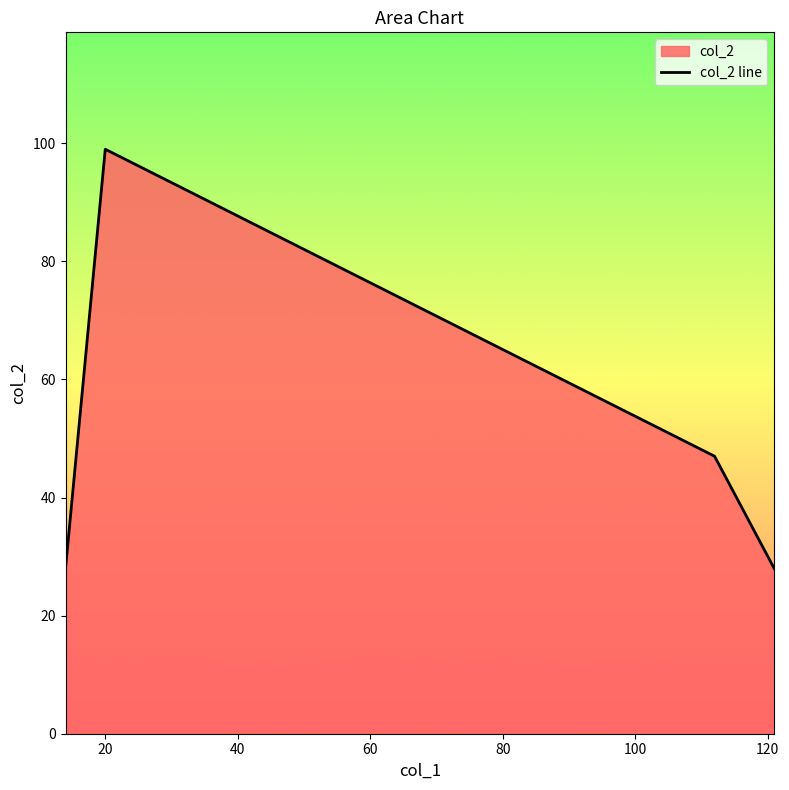

True or false: there are more than 1 points higher than both neighbors.

False